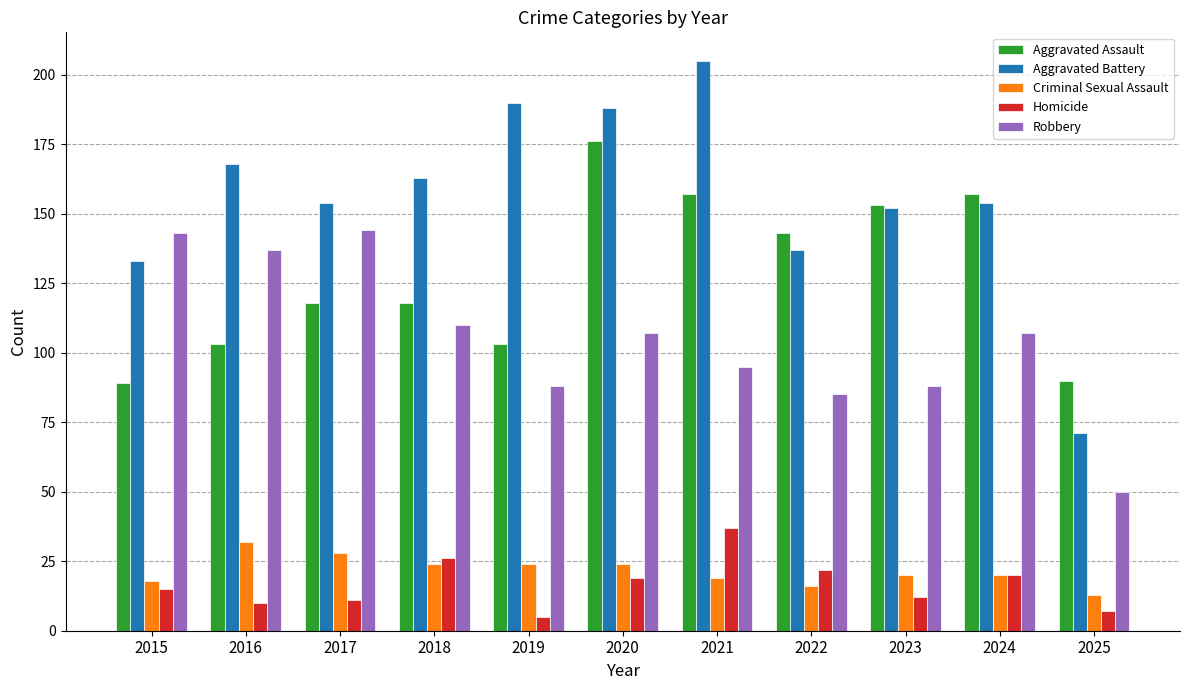

What value does the Aggravated Battery series have at 2015, to the nearest 5?

135